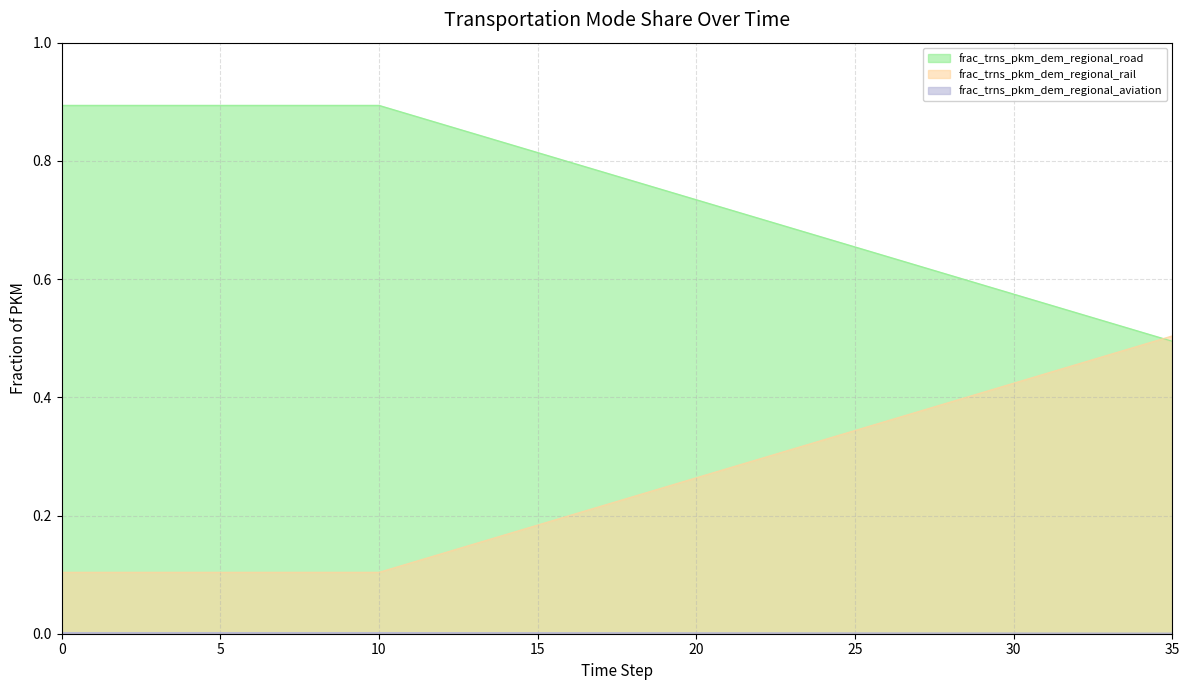

True or false: frac_trns_pkm_dem_regional_road and frac_trns_pkm_dem_regional_rail cross at least once.

True